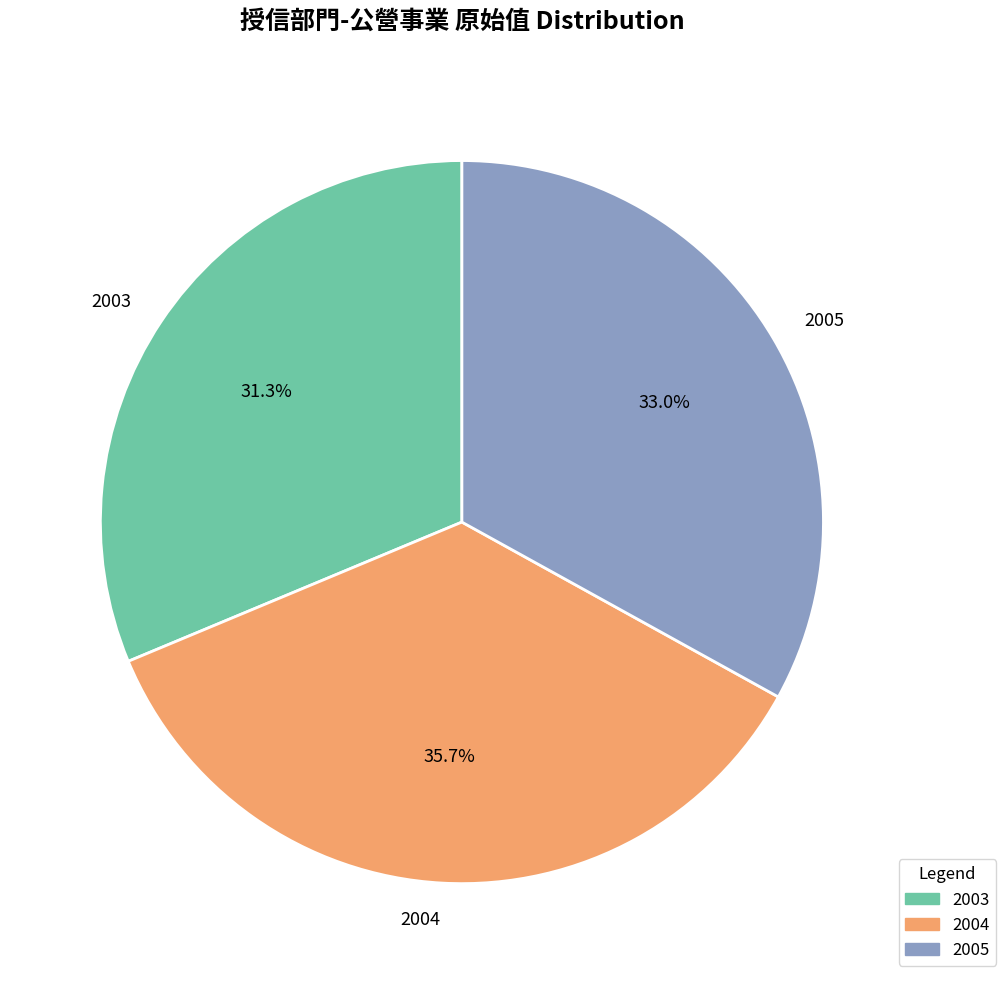

Which slice is the largest?

2004